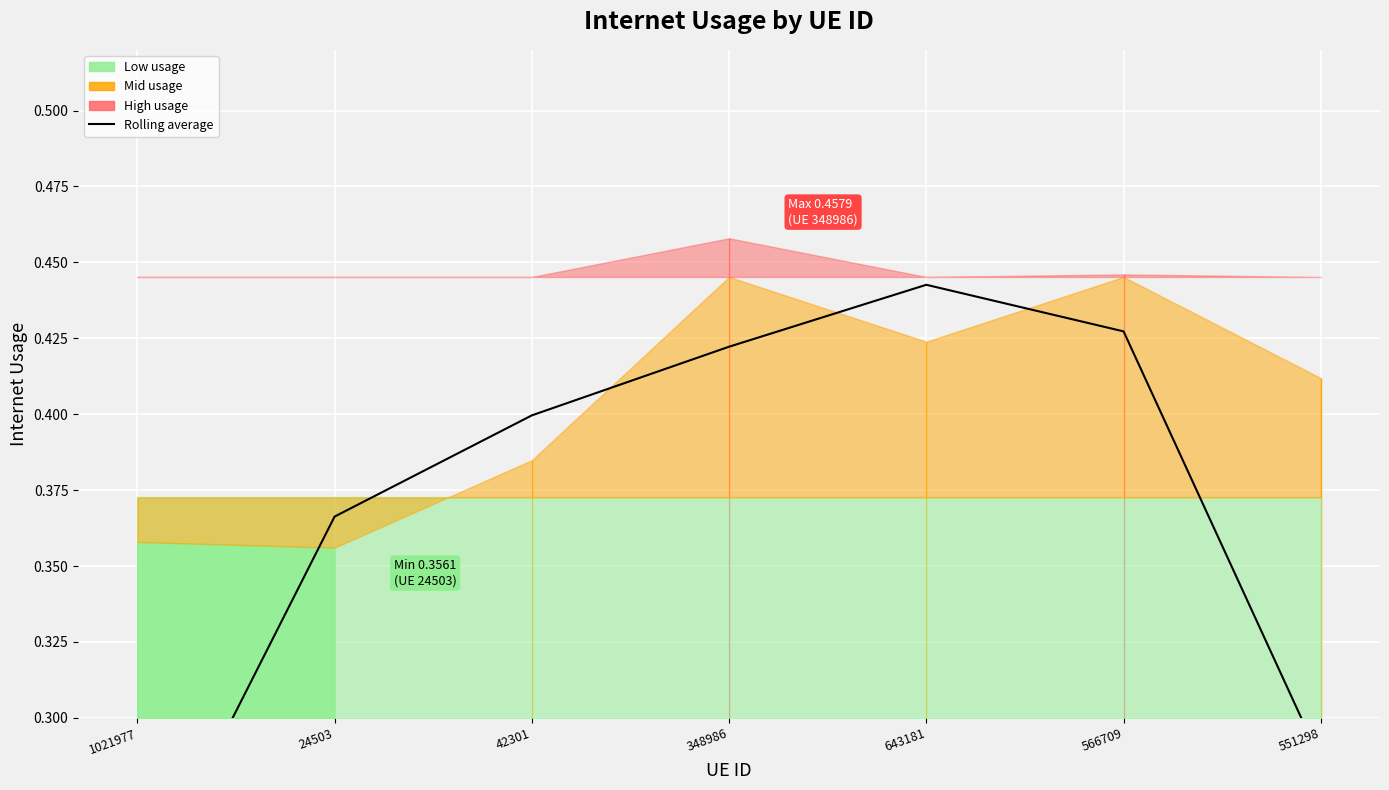

What position from the right is 24503?

6